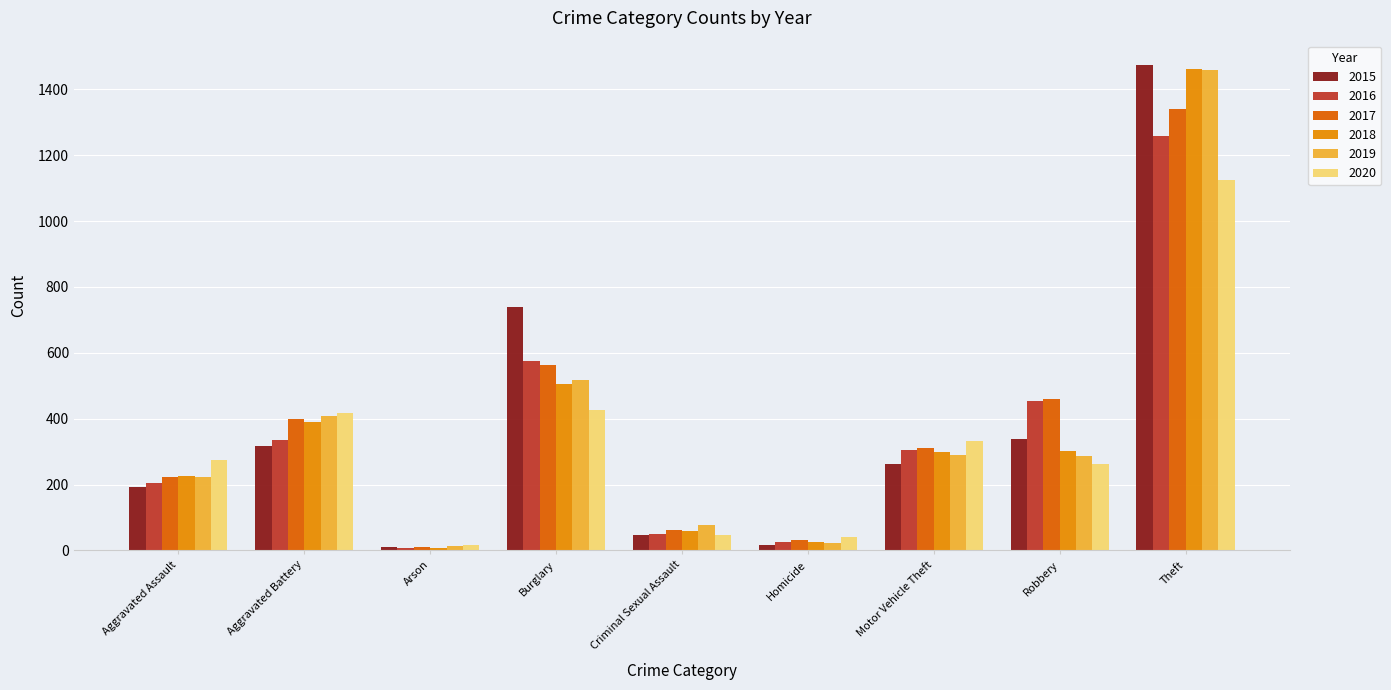

What is the maximum value for 2020?

1125